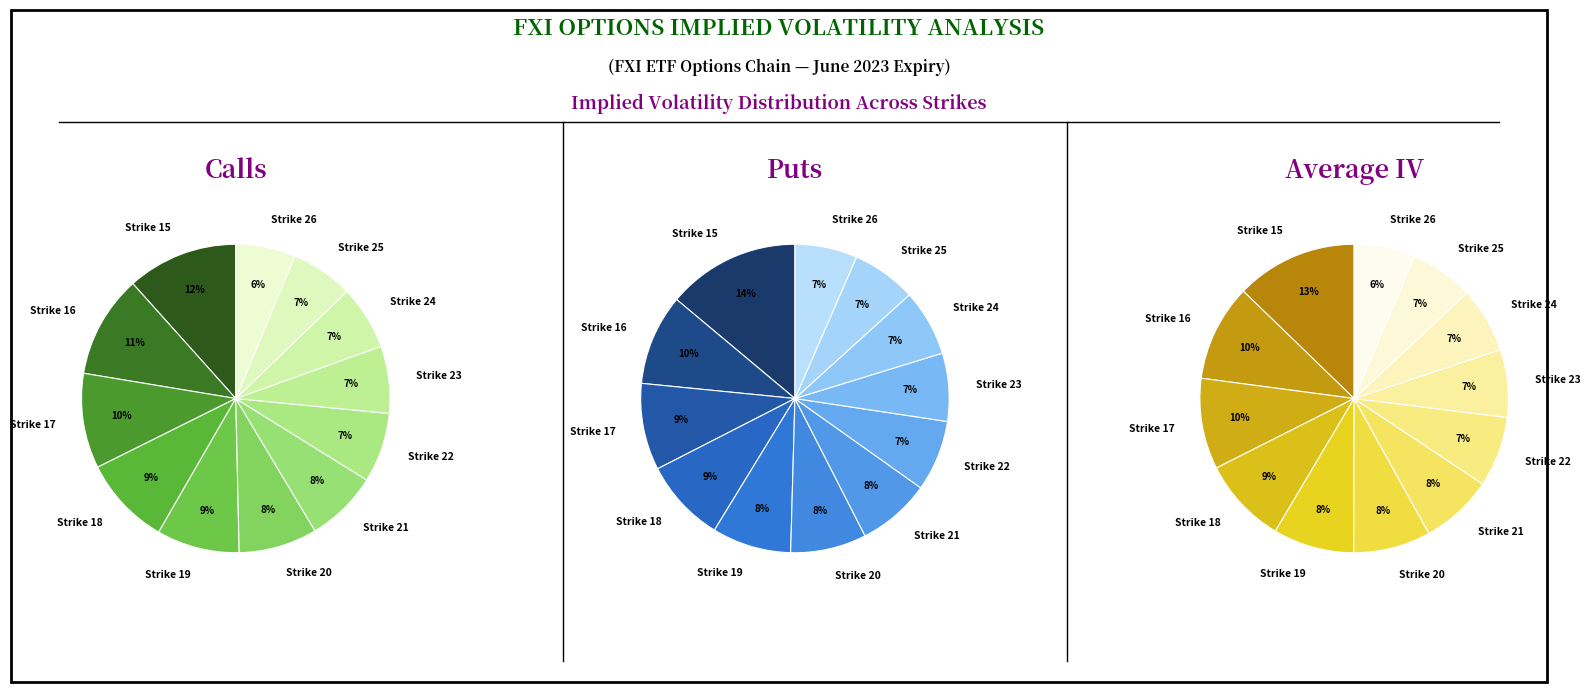

To the nearest percent, what portion does Strike 19 represent?

8%